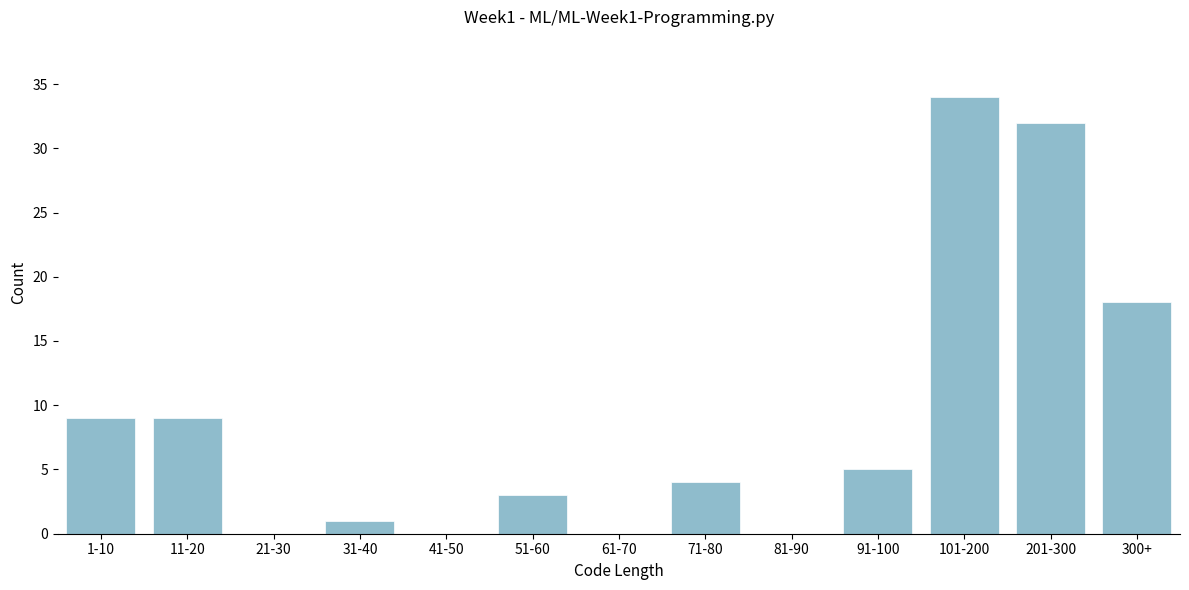

Reading left to right, extract all data points from this chart.

1-10=9	11-20=9	21-30=0	31-40=1	41-50=0	51-60=3	61-70=0	71-80=4	81-90=0	91-100=5	101-200=34	201-300=32	300+=18